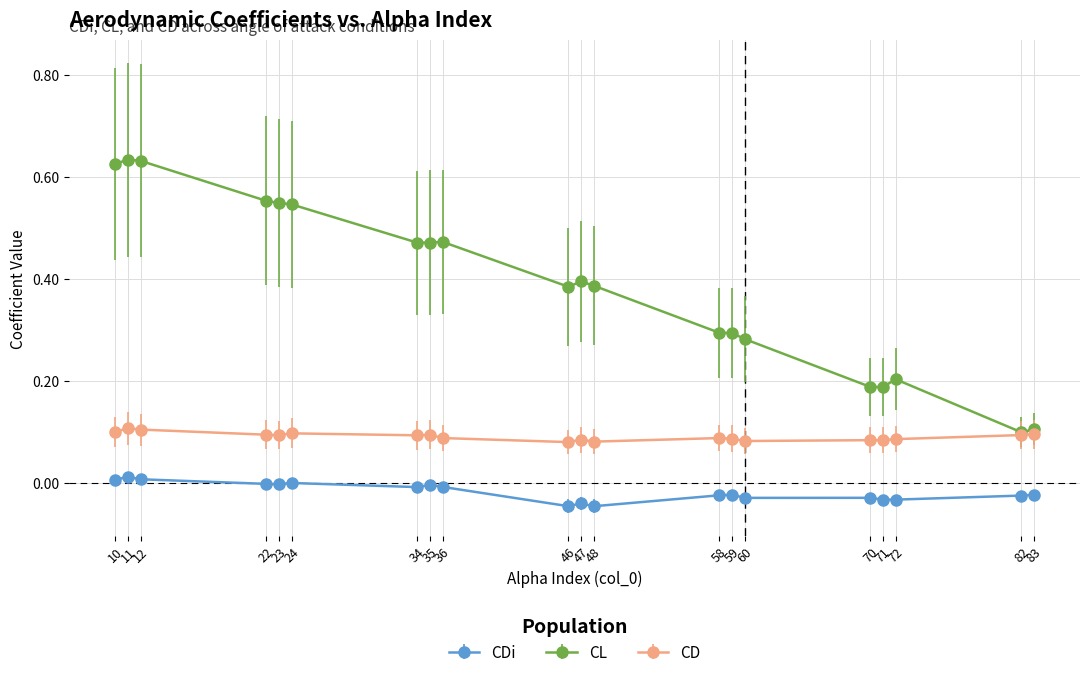

Count the number of categories in the chart.

20